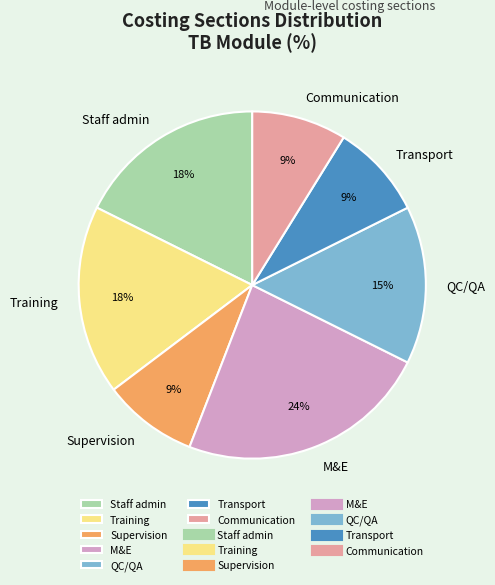

Which category has the biggest portion of the pie?

M&E